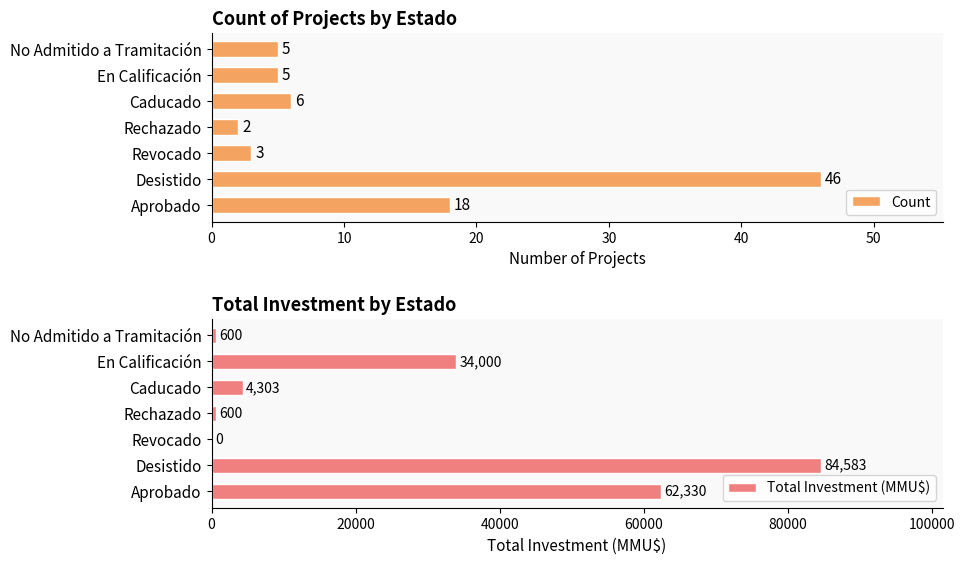

What is the value of the Total Investment (MMU$) bar at the 1st from the left?

62330